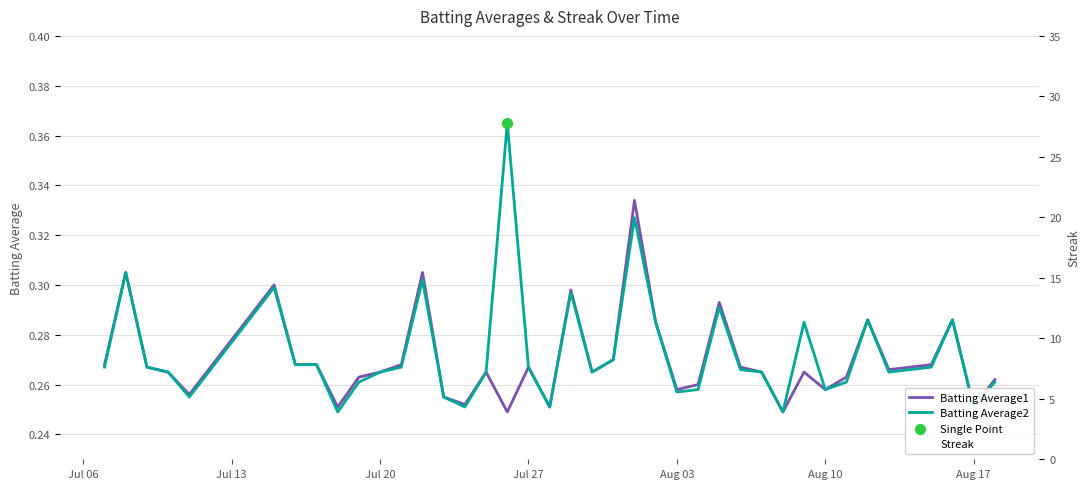

What are all the series names shown in the legend?

Batting Average1, Batting Average2, Streak